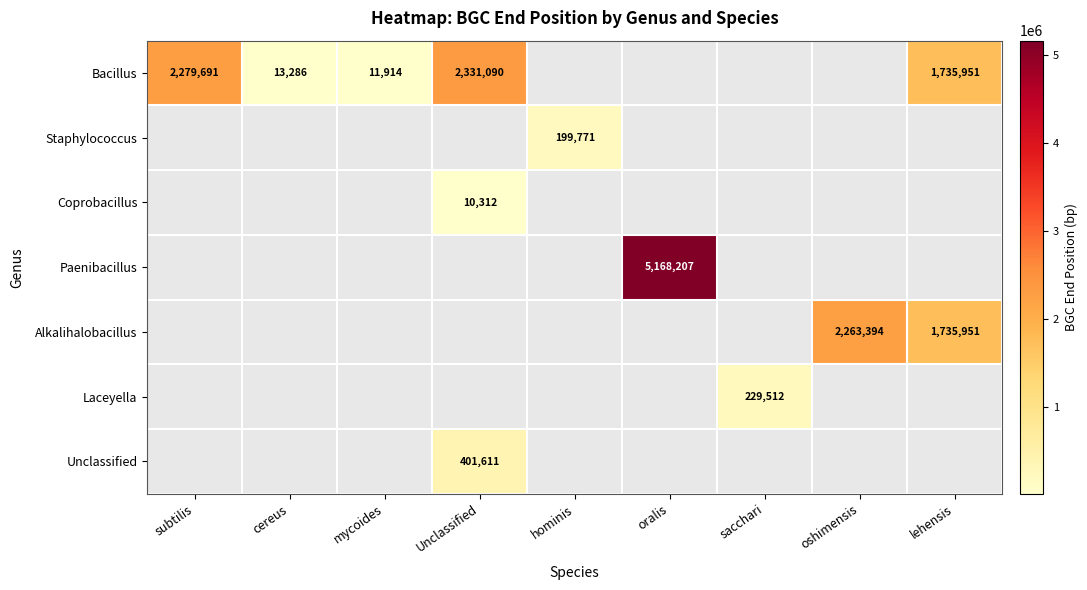

What is the smallest value displayed?

10312.0